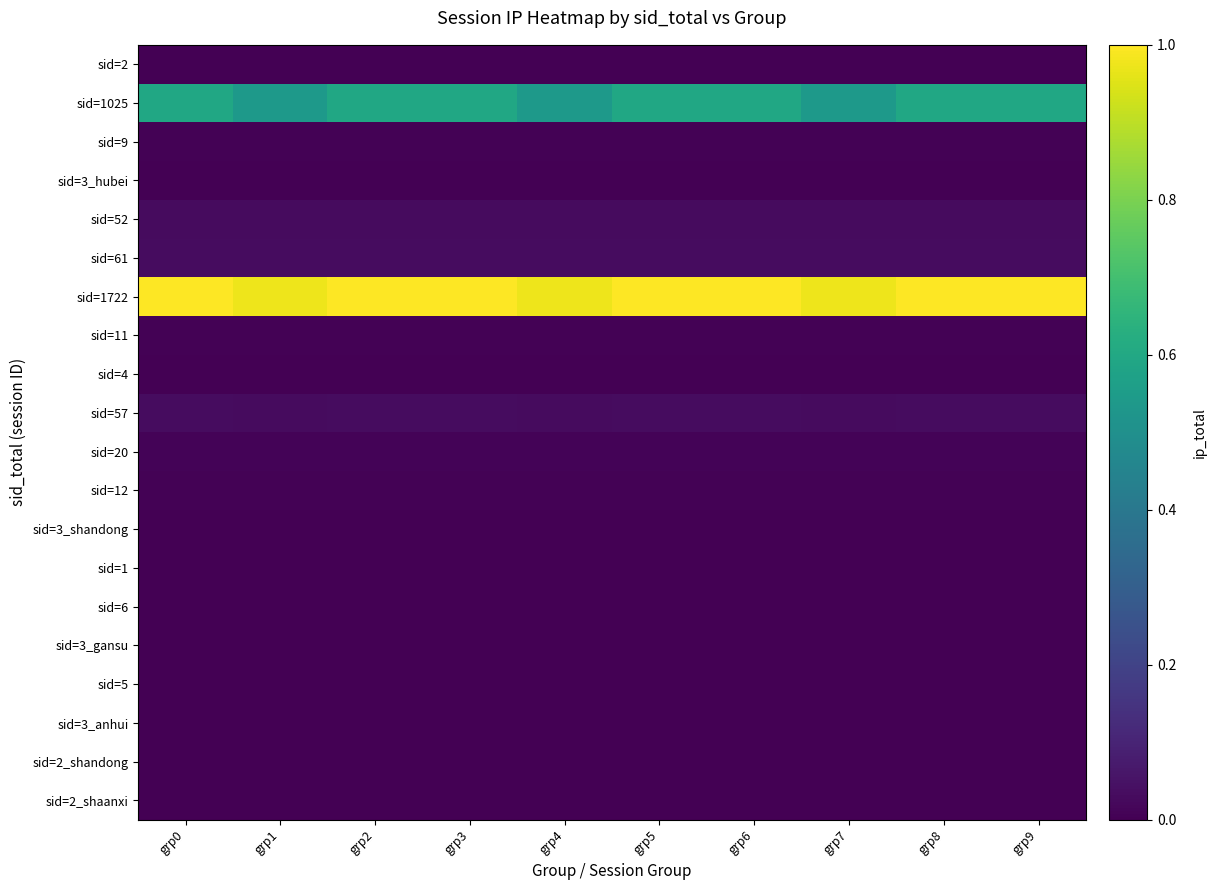

At how many categories does at least one series exceed 0?

10